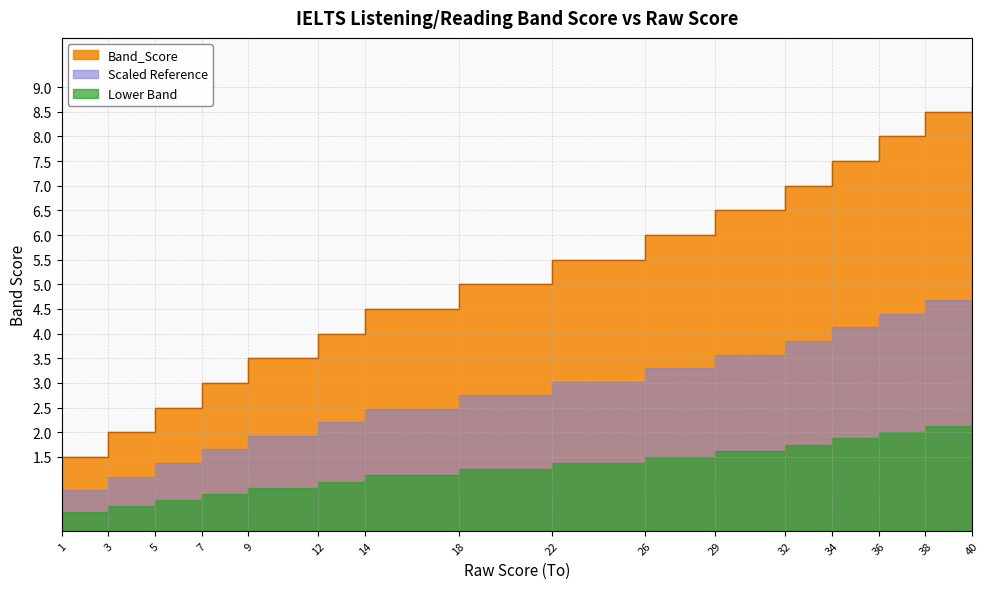

What is the value of the 16th point from the left?

9.0